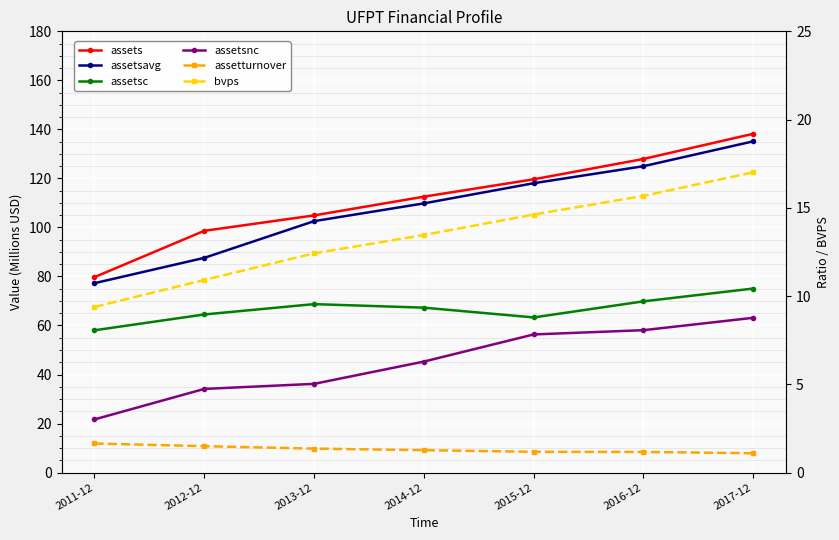

Rank the series at 2013-12 from lowest to highest value.

assetturnover, bvps, assetsnc, assetsc, assetsavg, assets